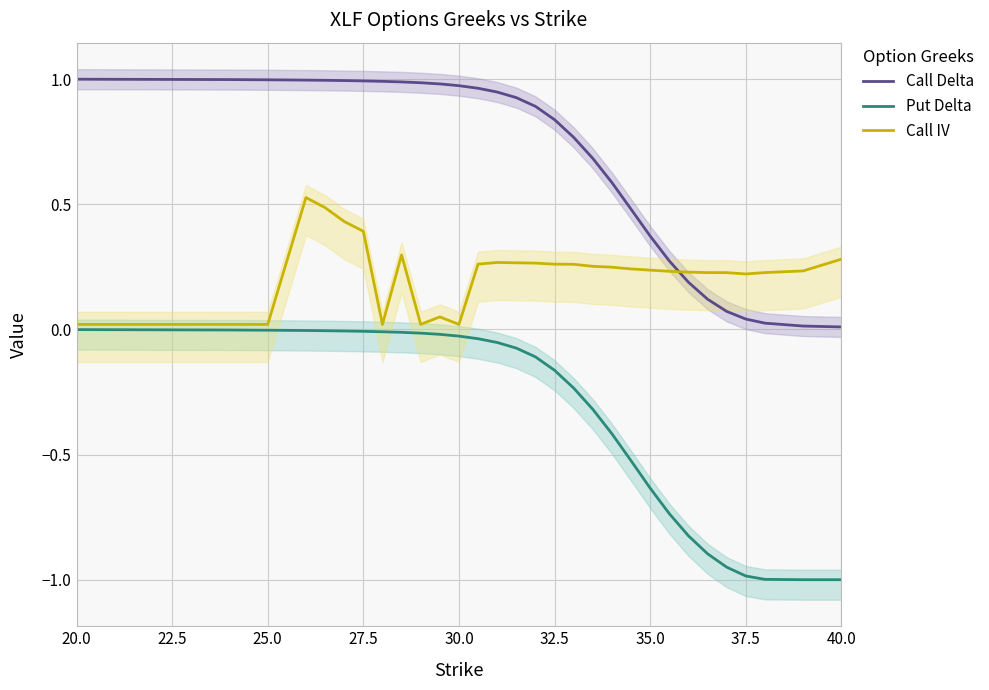

How many data points does each series have?

30